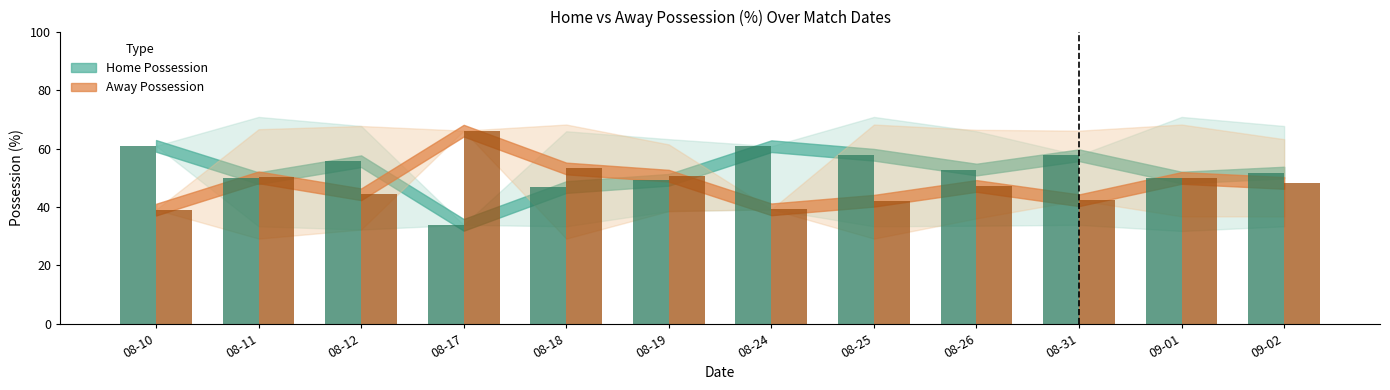

Reading left to right, extract all data points from this chart.

HP_mean: 60.9	49.9	55.6	33.9	46.8	49.3	60.8	57.9	52.8	57.7	50.1	51.8
HP_upper: 60.9	70.8	67.7	33.9	65.9	63.2	60.8	70.8	65.9	57.7	70.8	67.7
HP_lower: 60.9	33.4	32.3	33.9	33.4	38.6	39.2	33.4	33.6	33.9	31.8	33.4
AP_mean: 39.1	50.1	44.4	66.1	53.2	50.7	39.2	42.1	47.2	42.3	49.9	48.2
AP_upper: 39.1	66.6	67.7	66.1	68.2	61.4	39.2	68.2	66.4	66.1	68.2	63.2
AP_lower: 39.1	29.2	32.3	66.1	29.2	38.6	39.2	29.2	36.1	42.3	36.8	36.8